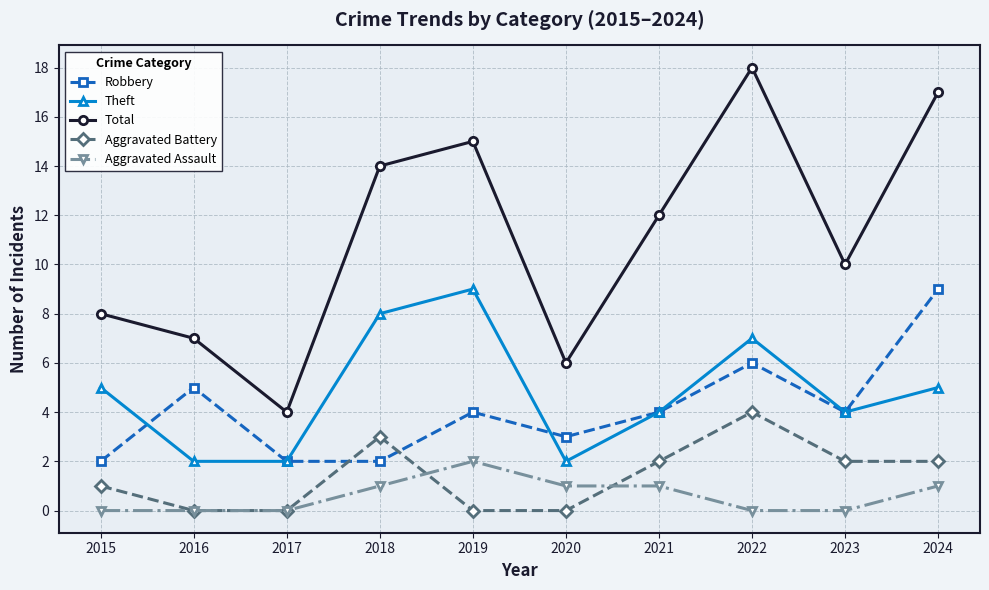

Which series has the widest spread of values?

Total